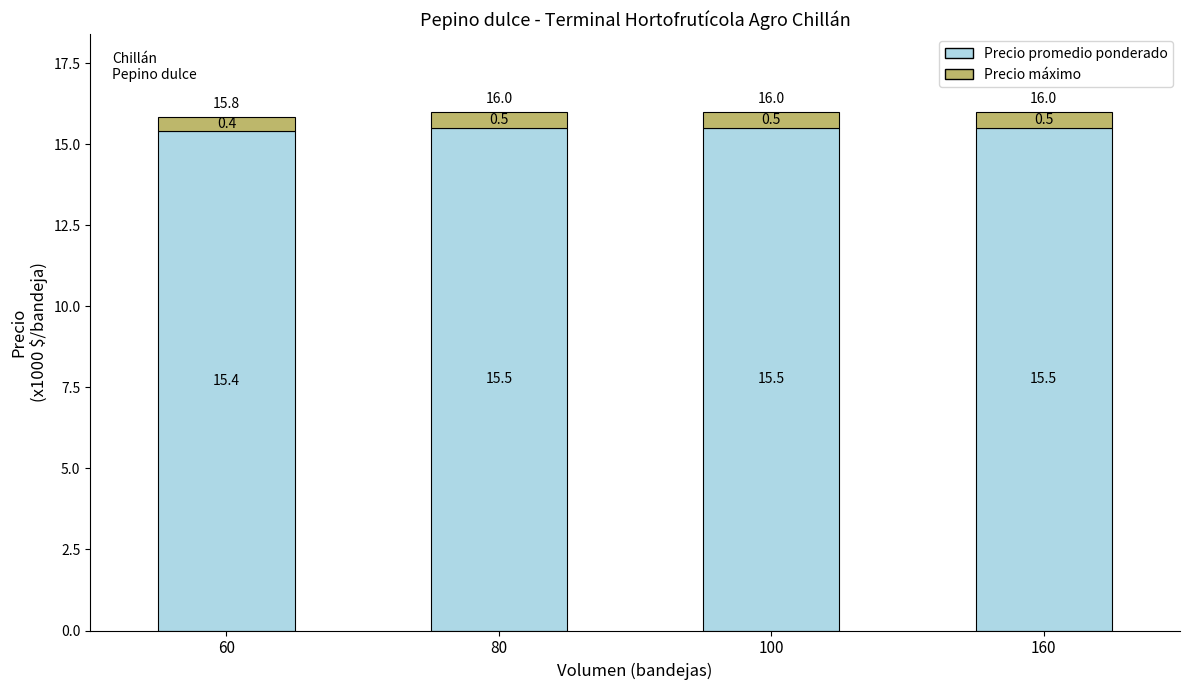

What is the highest value of the Precio promedio ponderado series?

15.5